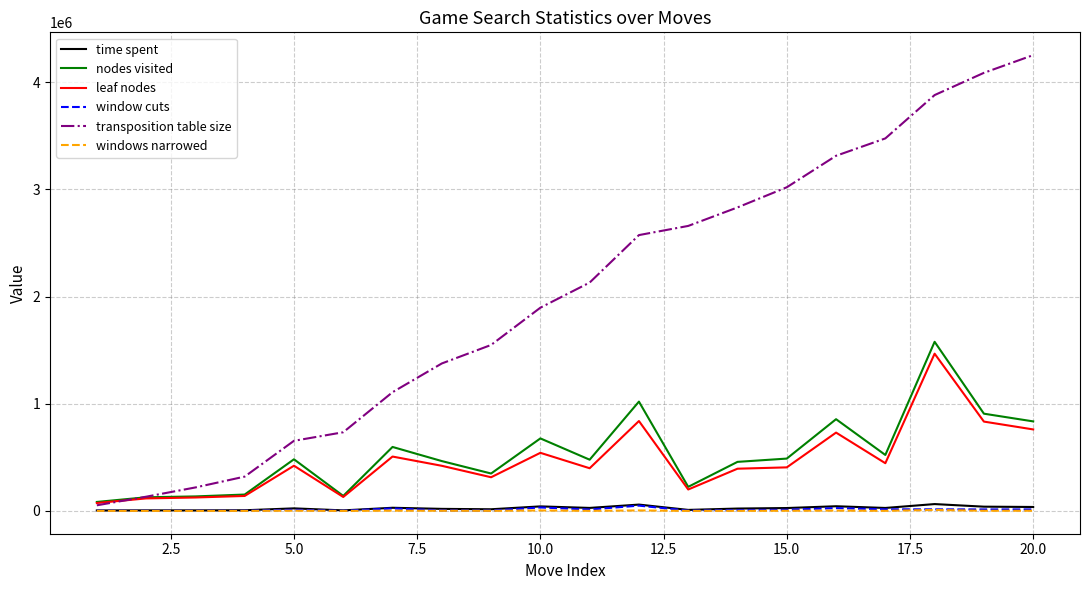

Which series has the widest spread of values?

transposition table size